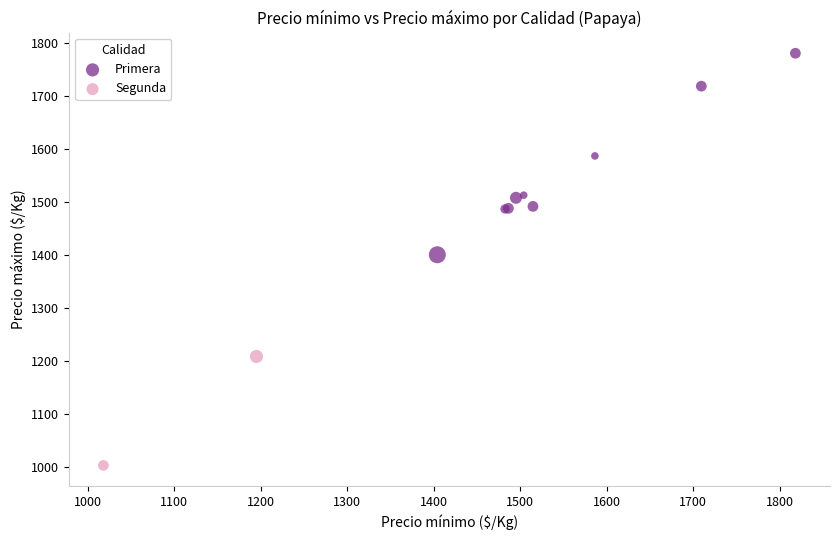

What are all the series names shown in the legend?

Primera, Segunda